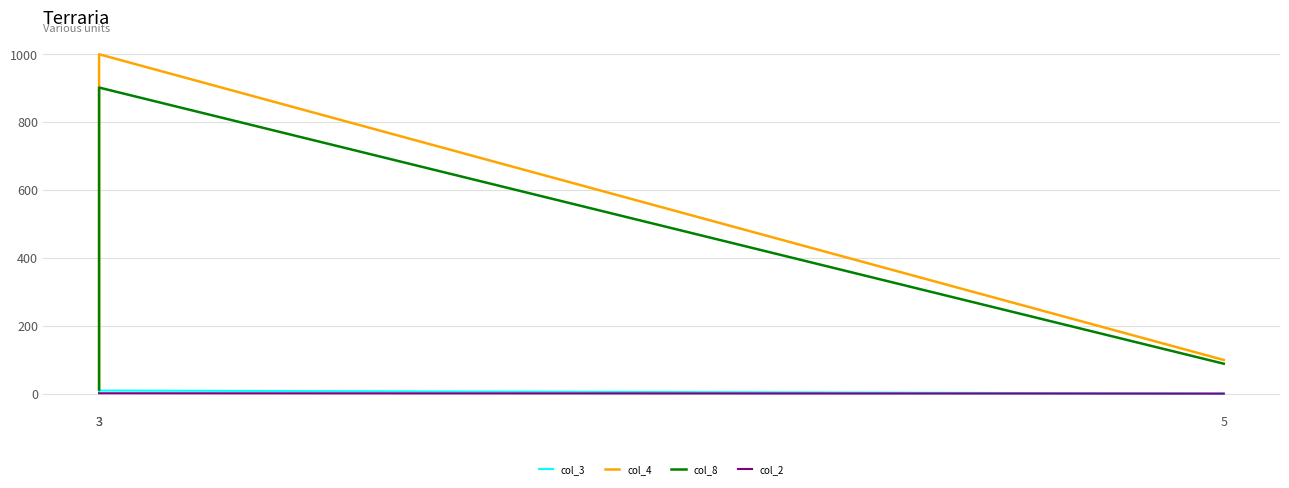

What is the difference between the maximum and minimum values in the col_2 series?

1